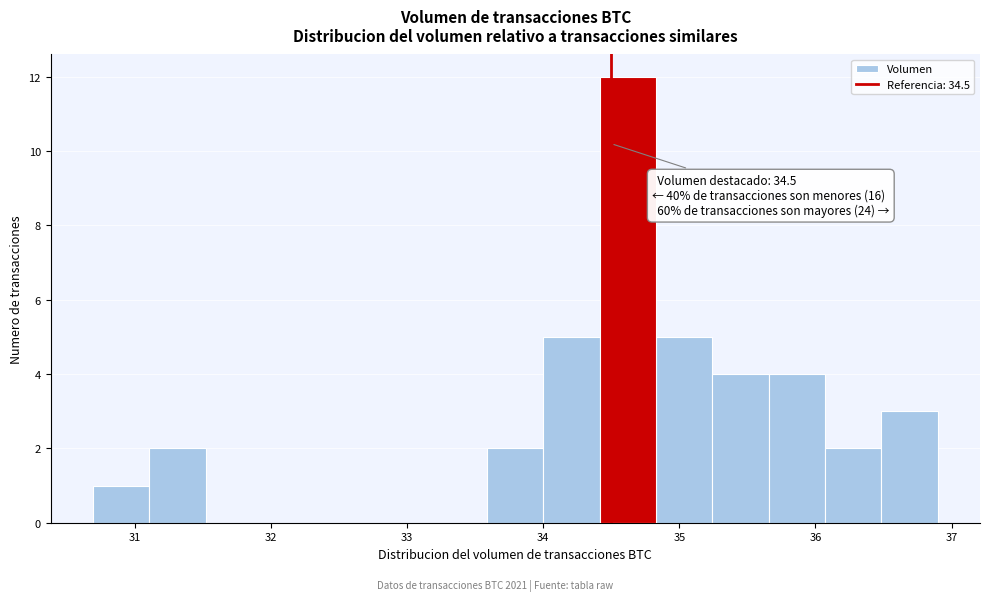

Which range on the x-axis has the tallest bar?

34.4 to 34.8